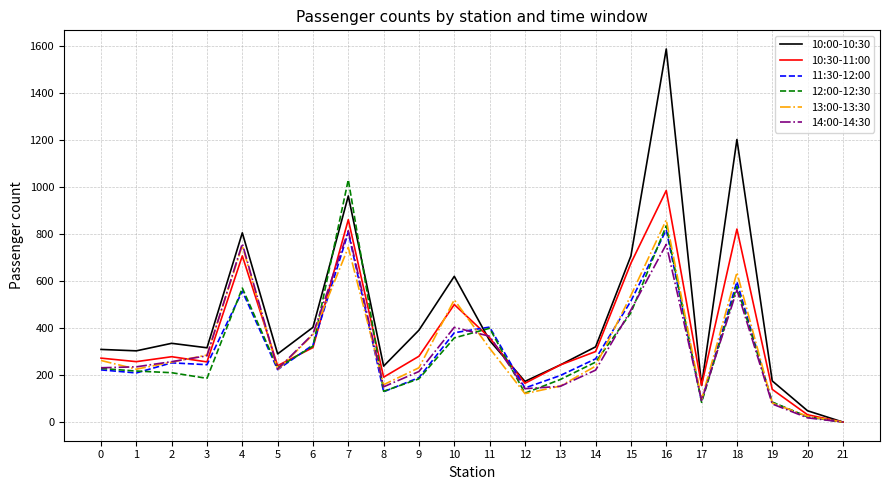

Which series has the largest range (max minus min)?

10:00-10:30